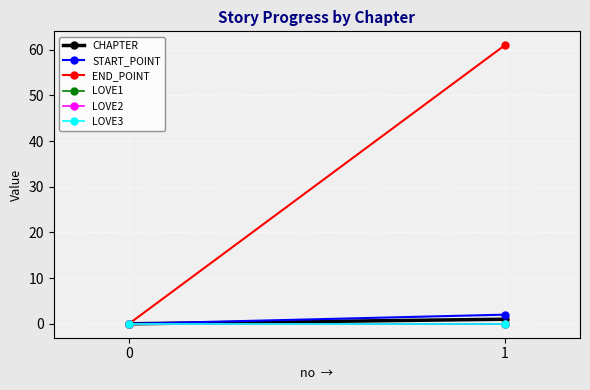

What is the difference between the CHAPTER values at 0 and 1?

1